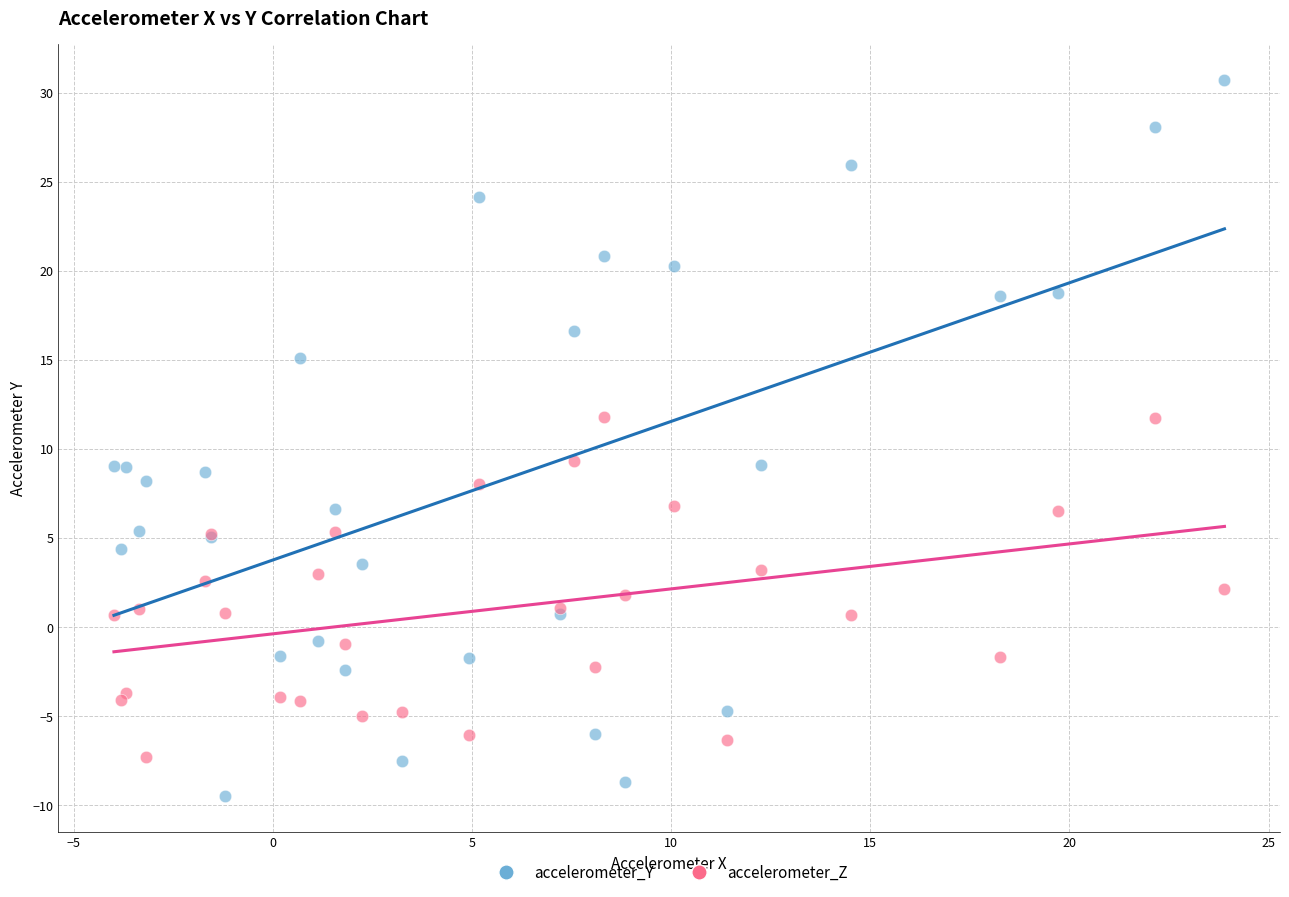

Which series has the widest spread of Y values?

accelerometer_Y